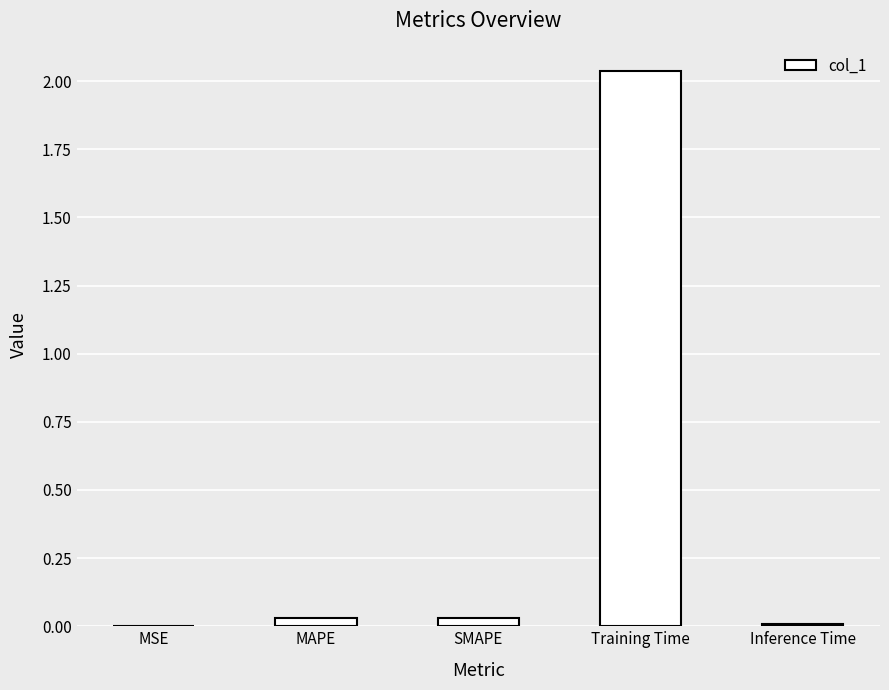

What is the average value?

0.4